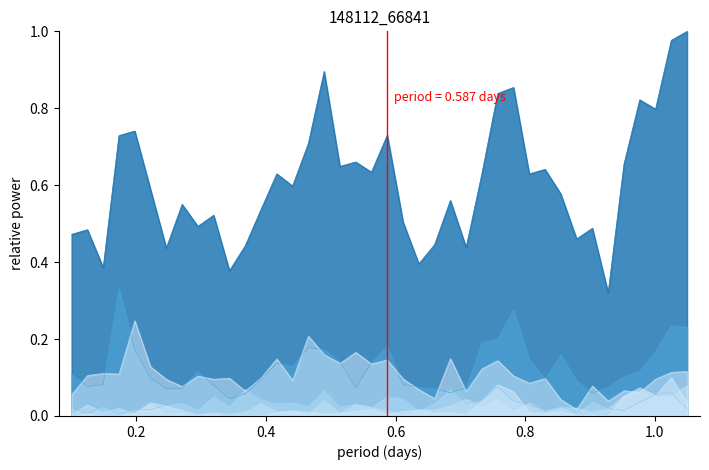

Reading left to right, extract all data points from this chart.

CHN_World_841840: 0.5	0.5	0.4	0.7	0.7	0.6	0.4	0.6	0.5	0.5	0.4	0.4	0.5	0.6	0.6	0.7	0.9	0.6	0.7	0.6	0.7	0.5	0.4	0.4	0.6	0.4	0.6	0.8	0.9	0.6	0.6	0.6	0.5	0.5	0.3	0.7	0.8	0.8	1.0	1.0
CHN_JPN_841840: 0.1	0.1	0.1	0.3	0.2	0.1	0.1	0.1	0.1	0.1	0.0	0.1	0.1	0.1	0.1	0.2	0.2	0.1	0.1	0.1	0.2	0.1	0.1	0.1	0.1	0.1	0.2	0.2	0.3	0.1	0.1	0.2	0.1	0.1	0.1	0.1	0.1	0.2	0.2	0.2
CHN_DEU_841840: 0.0	0.0	0.0	0.0	0.0	0.0	0.0	0.0	0.0	0.1	0.0	0.1	0.0	0.0	0.0	0.0	0.1	0.0	0.0	0.0	0.1	0.0	0.0	0.0	0.1	0.0	0.0	0.1	0.0	0.0	0.0	0.0	0.0	0.0	0.0	0.0	0.0	0.1	0.1	0.0
CHN_FRA_841840: 0.0	0.0	0.0	0.0	0.0	0.0	0.0	0.0	0.0	0.0	0.0	0.0	0.0	0.0	0.0	0.0	0.0	0.0	0.0	0.0	0.0	0.0	0.0	0.0	0.0	0.0	0.0	0.0	0.0	0.0	0.0	0.0	0.0	0.0	0.0	0.1	0.1	0.1	0.1	0.1
CHN_USA_841840: 0.0	0.0	0.0	0.0	0.0	0.0	0.0	0.0	0.0	0.0	0.0	0.0	0.0	0.0	0.0	0.0	0.0	0.0	0.0	0.0	0.0	0.0	0.0	0.0	0.0	0.0	0.0	0.1	0.1	0.0	0.0	0.0	0.0	0.0	0.0	0.1	0.1	0.1	0.1	0.0
CHN_GBR_841840: 0.1	0.1	0.1	0.1	0.2	0.1	0.1	0.1	0.1	0.1	0.1	0.1	0.1	0.1	0.1	0.2	0.2	0.1	0.2	0.1	0.1	0.1	0.1	0.0	0.1	0.1	0.1	0.1	0.1	0.1	0.1	0.0	0.0	0.1	0.0	0.1	0.1	0.1	0.1	0.1